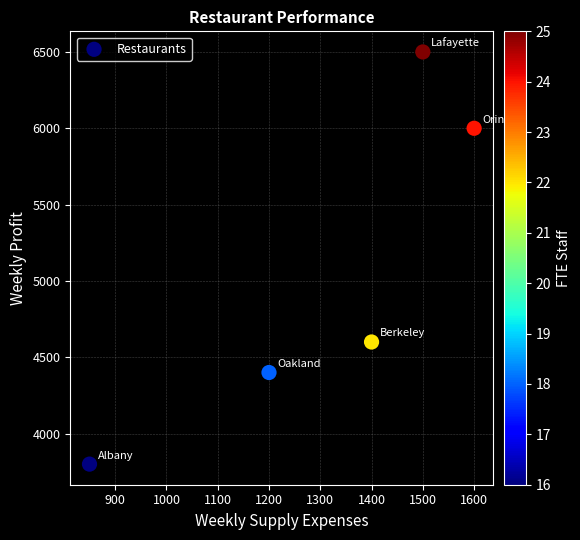

What Y value in the scatter plot is closest to 5150?

4600